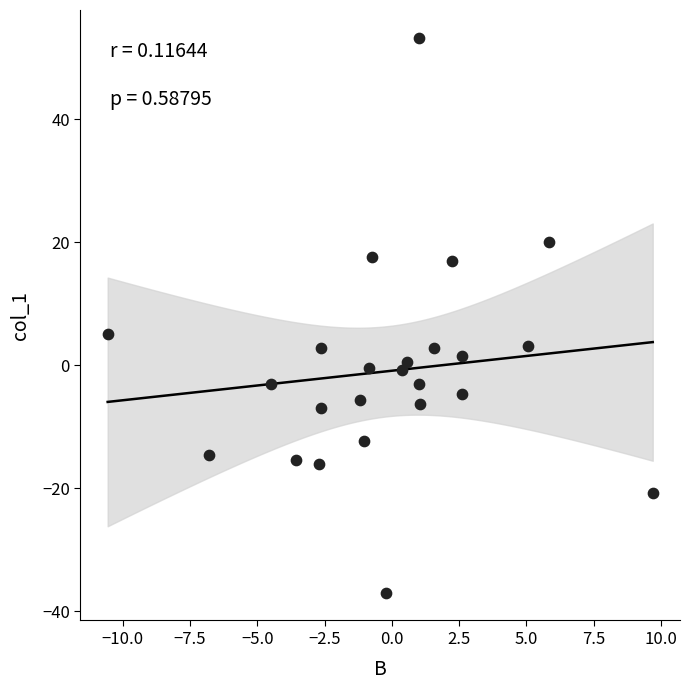

What Y value in the scatter plot is closest to 8?

5.1